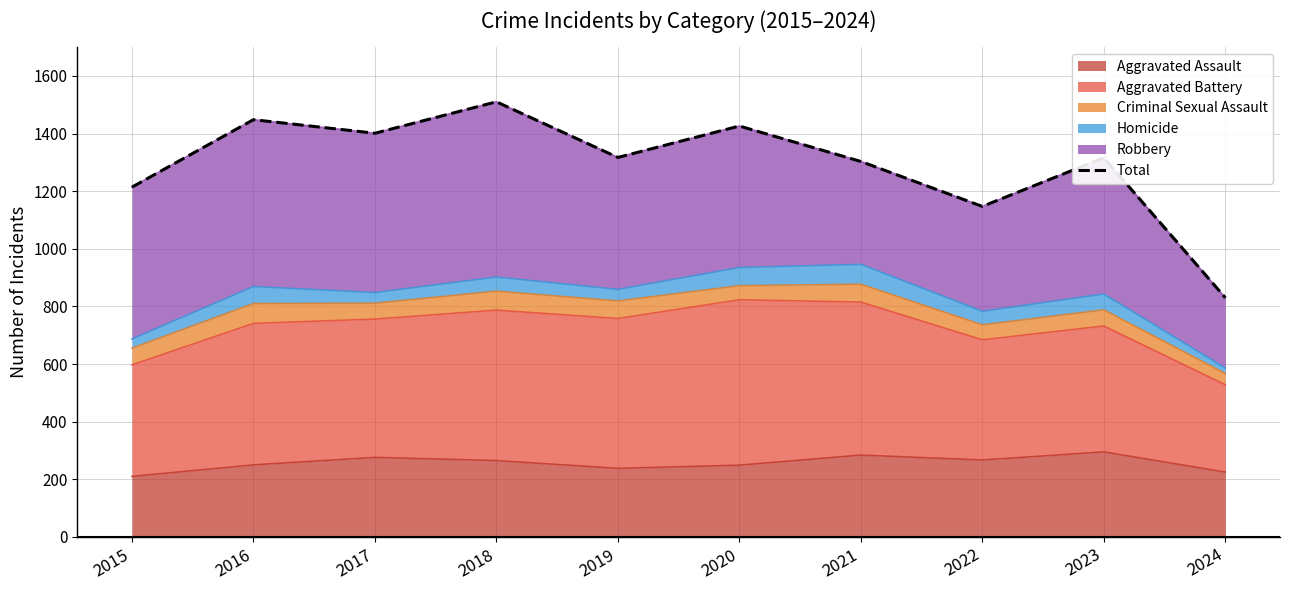

What value does the data have at 2016, to the nearest 50?

1450